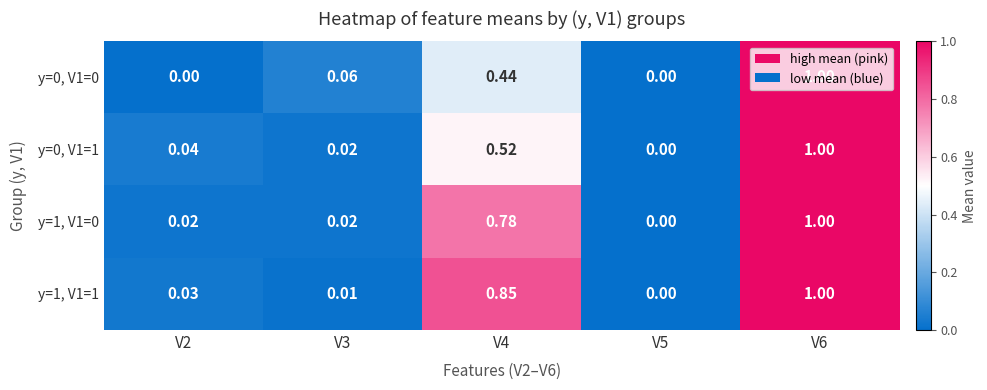

Is the value of y=0, V1=0 at V6 greater than the value of y=1, V1=1 at V4?

Yes